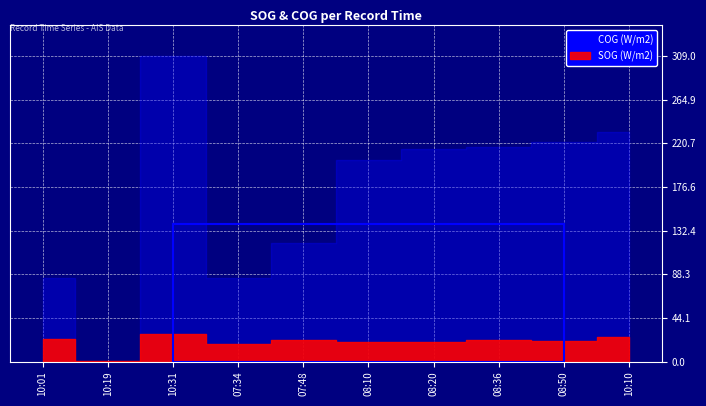

How many lines are shown in the chart?

2